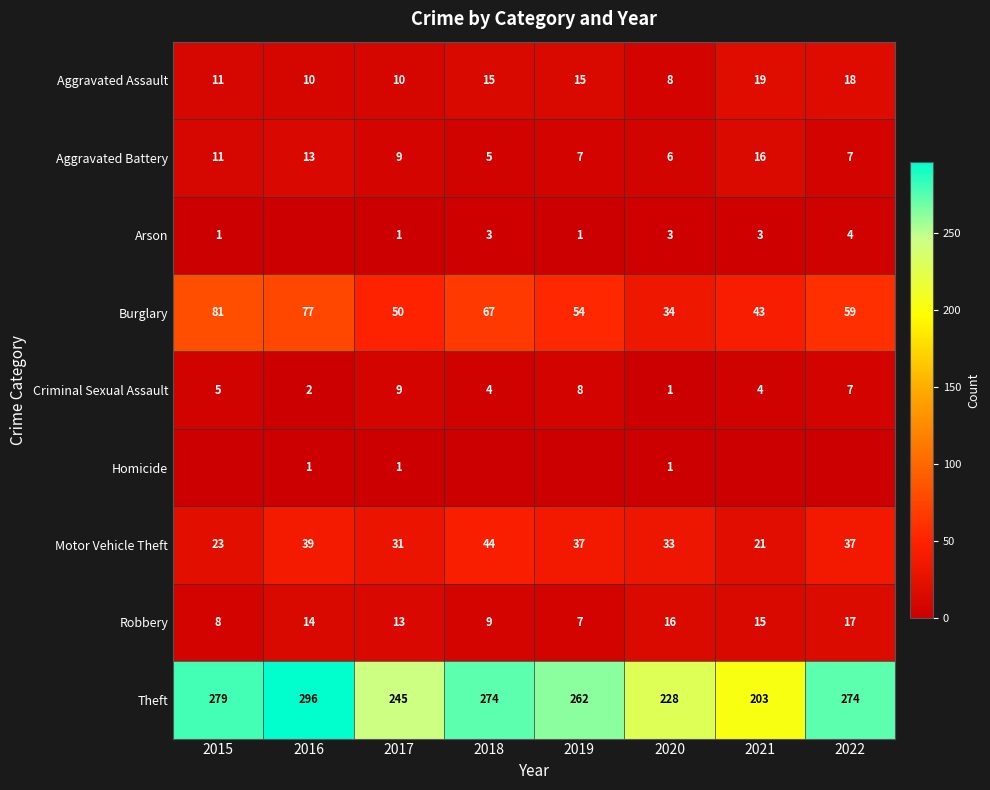

Is it true that Theft equals 228 at 2020?

True